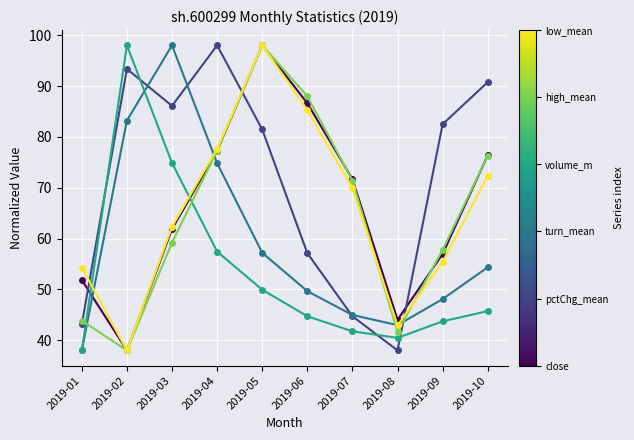

How many lines are shown in the chart?

6